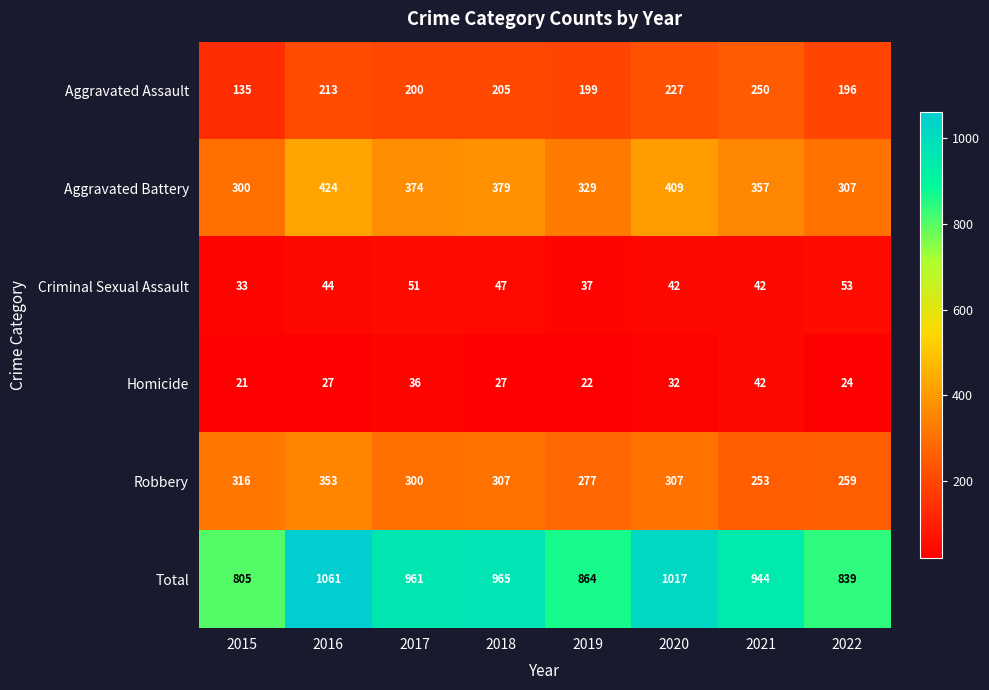

True or false: Aggravated Battery has a value of 409 at 2020.

True